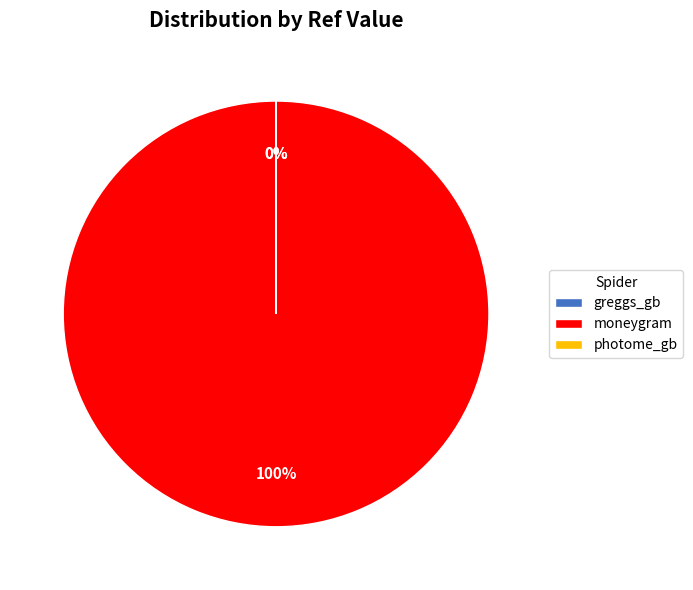

To the nearest percent, what portion does moneygram represent?

100%